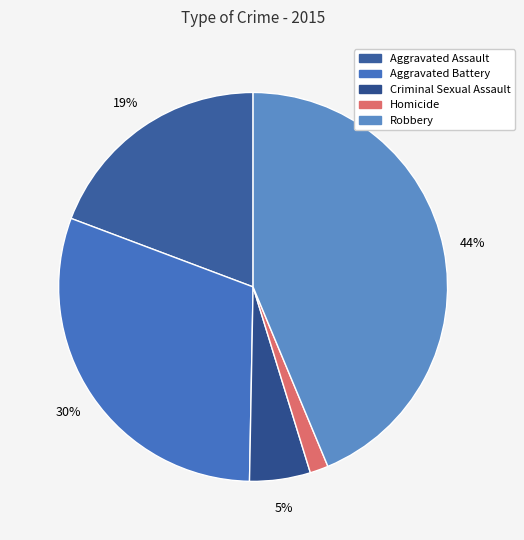

Is there a majority slice in this chart?

No